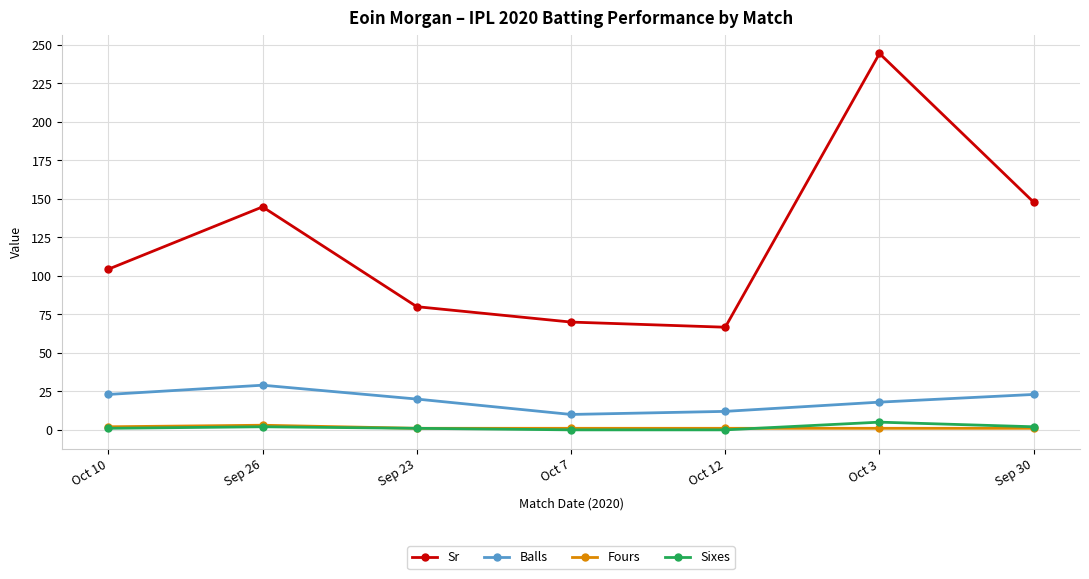

Which series has the largest total across all categories?

Sr